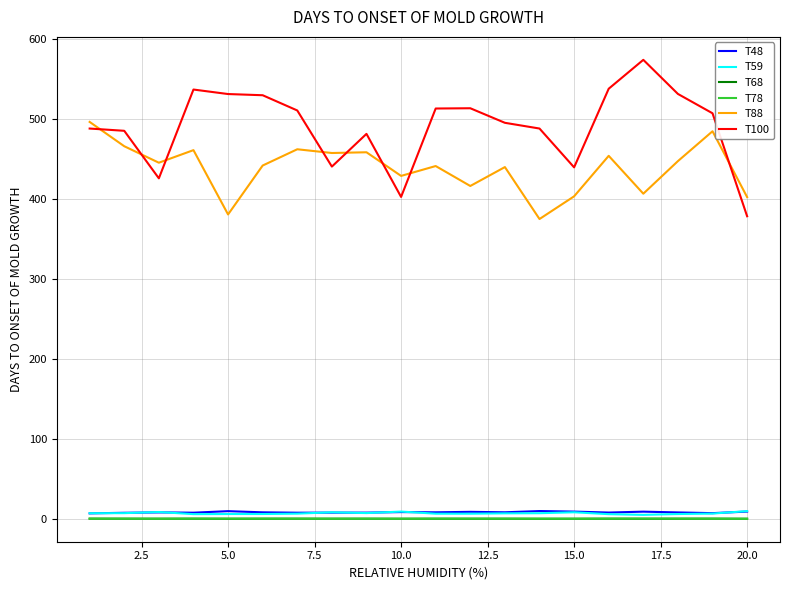

What is the maximum value for T100?

574.2